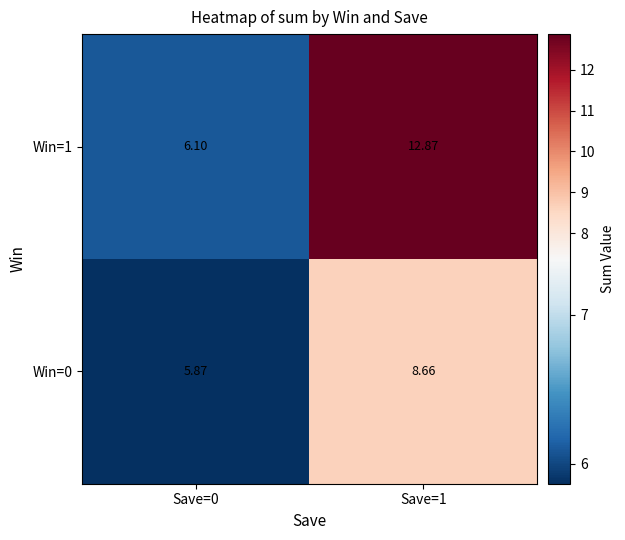

What is the spread (max minus min) of values at Save=0?

0.2